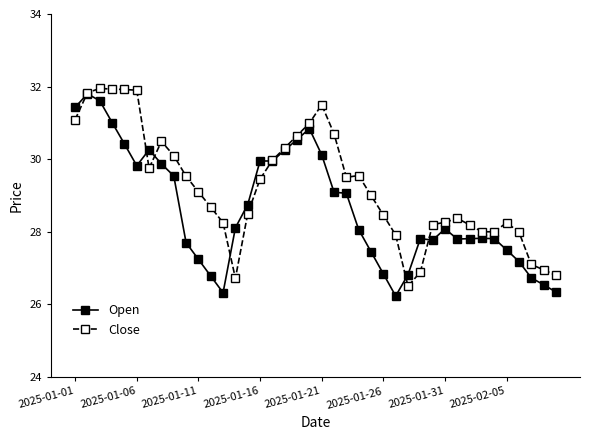

Rank the series by their average value, from lowest to highest.

Open, Close